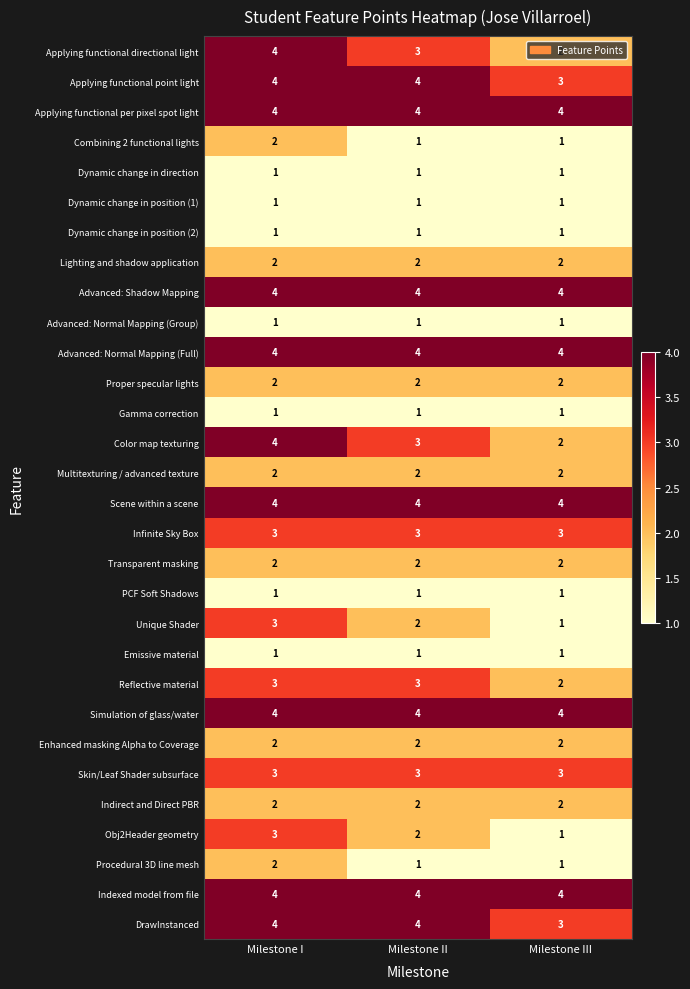

What is the minimum value shown in the chart?

1